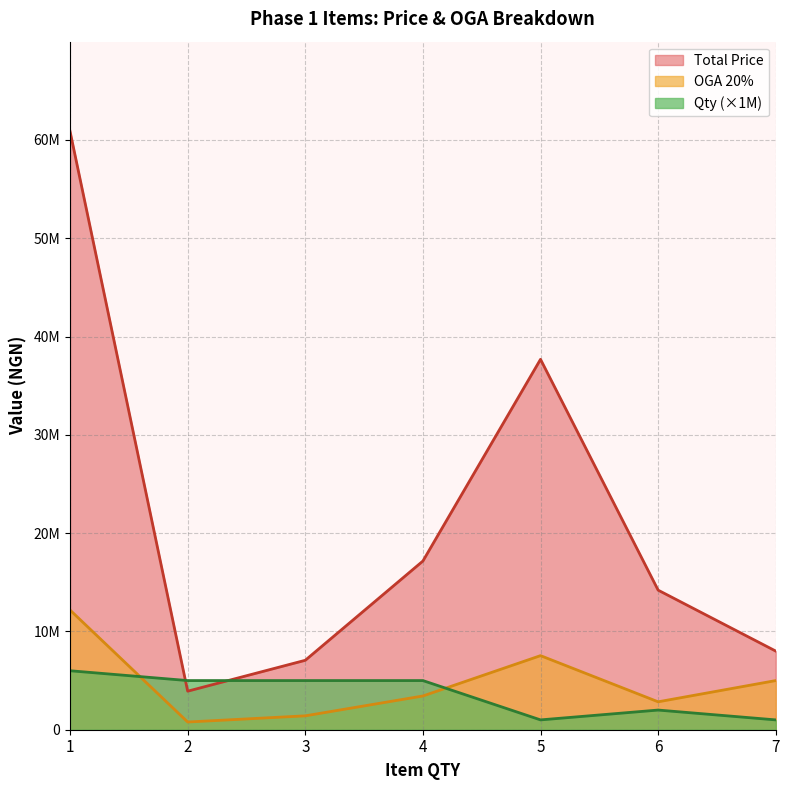

Reading left to right, transcribe all the data shown in this chart.

Total Price: 60864000	3920000	7064000	17160000	37680000	14197920	8000000
OGA 20%: 12172800	784000	1412800	3432000	7536000	2839584	5000000
Qty: 6000000	5000000	5000000	5000000	1000000	2000000	1000000